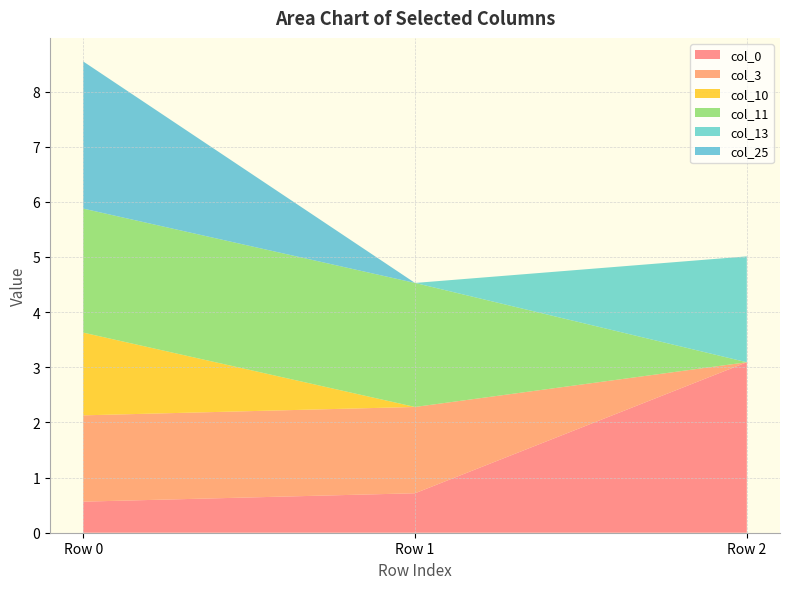

Reading left to right, transcribe all the data shown in this chart.

col_0: 0.6	0.7	3.1
col_3: 1.6	1.6	0.0
col_10: 1.5	0.0	0.0
col_11: 2.2	2.2	0.0
col_13: 0.0	0.0	1.9
col_25: 2.7	0.0	0.0